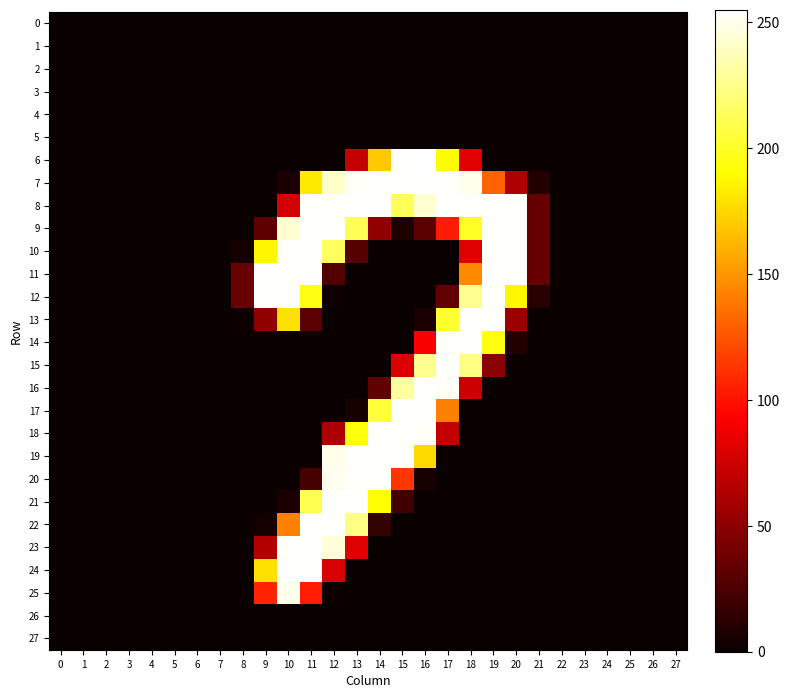

What is the maximum value shown in the chart?

255